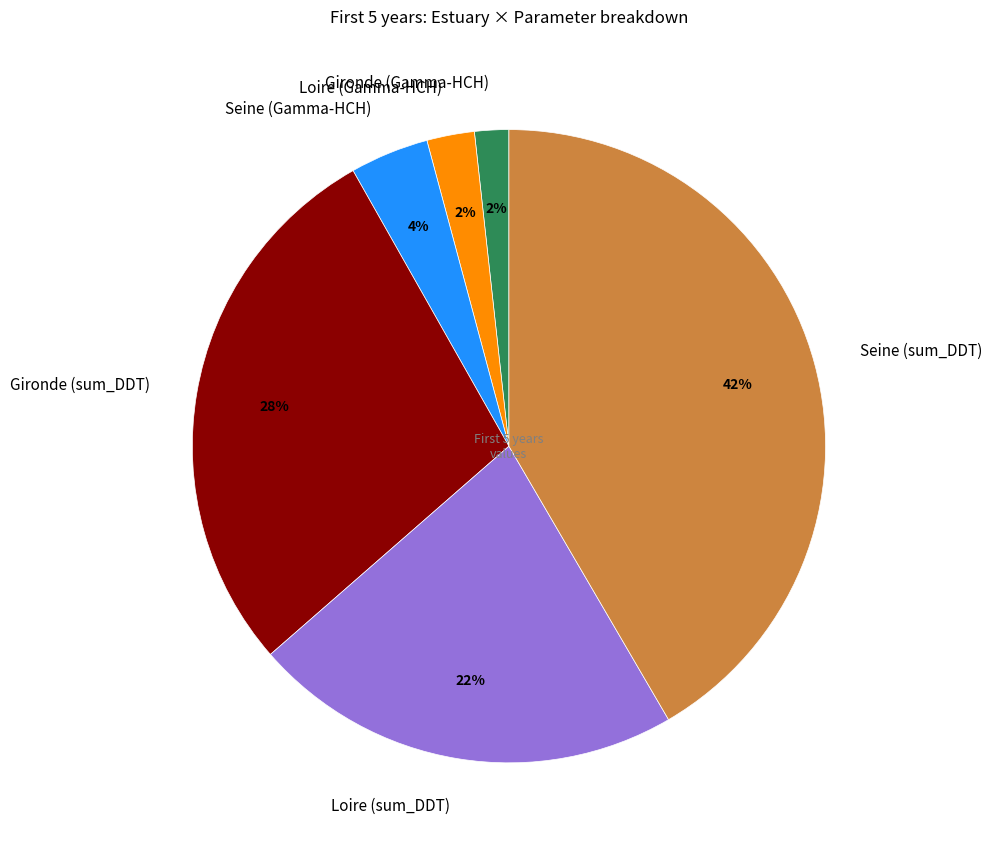

Combined, do Loire (Gamma-HCH) and Gironde (Gamma-HCH) account for over 50%?

No